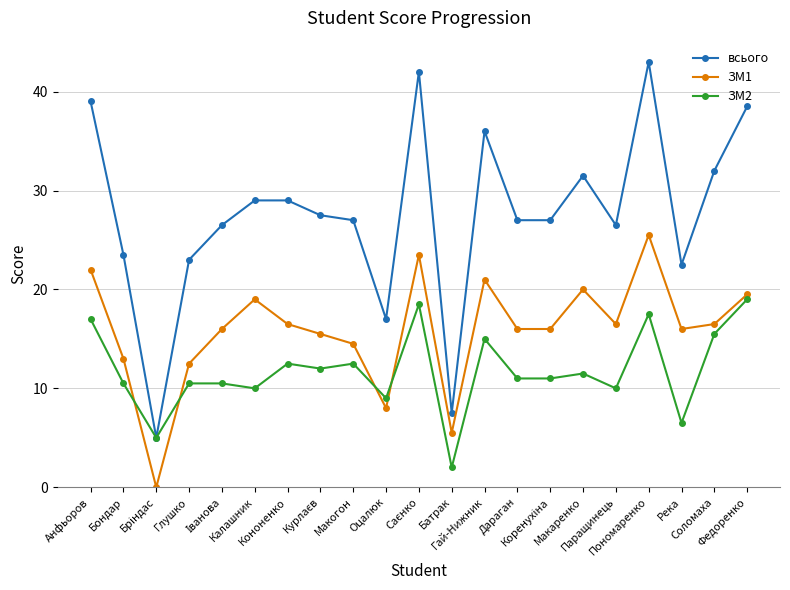

What is the difference between the highest and lowest values at Река?

16.0